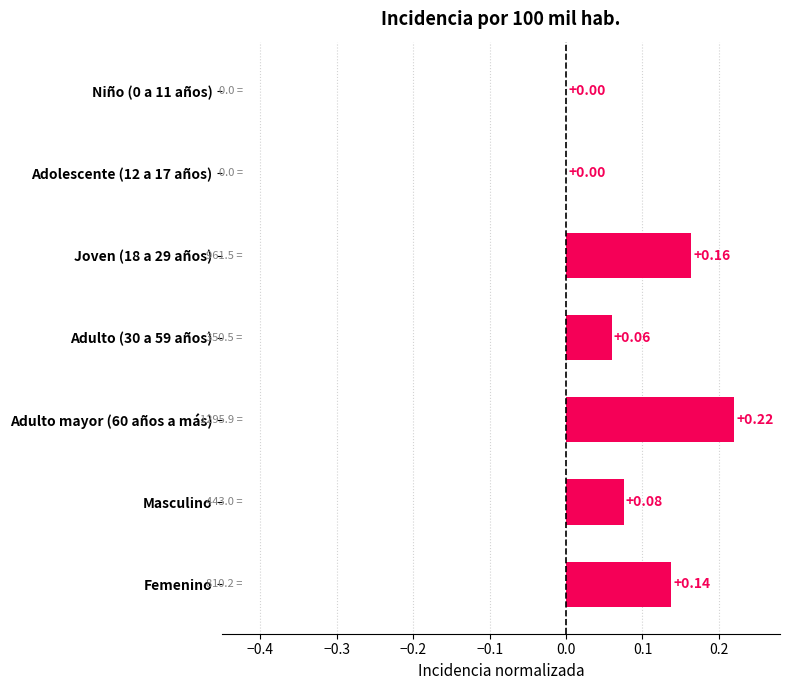

How many positive values are there?

5